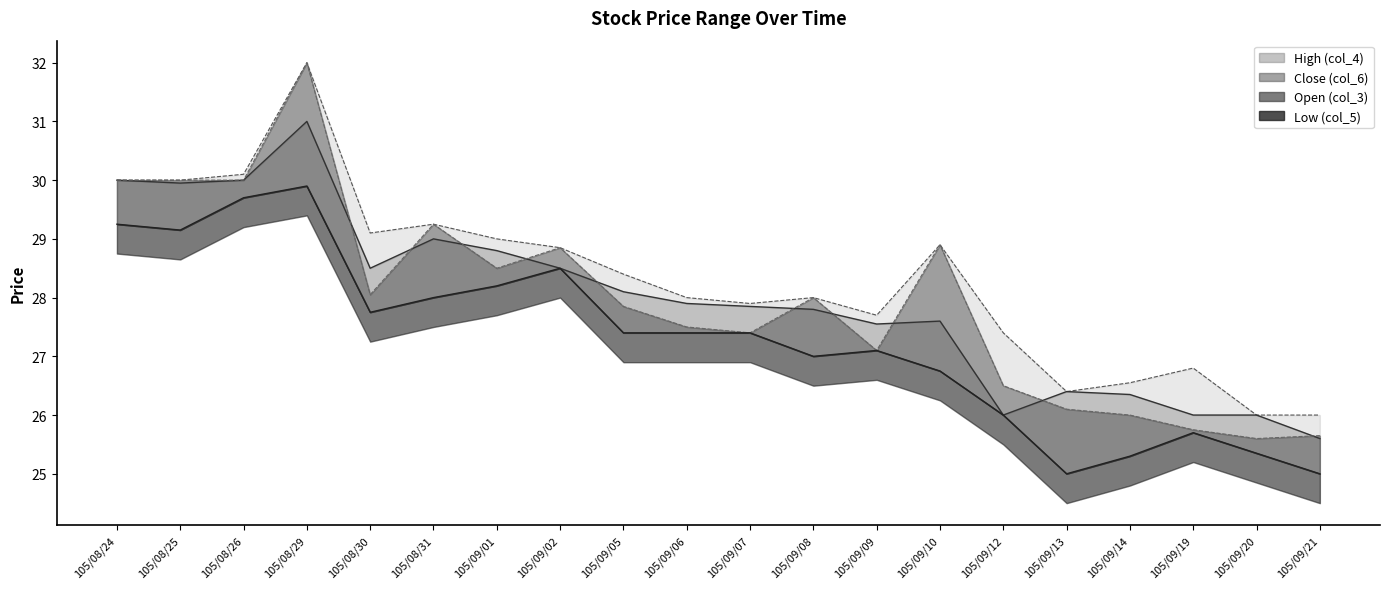

Between 105/09/02 and 105/09/14, which is larger?

105/09/02